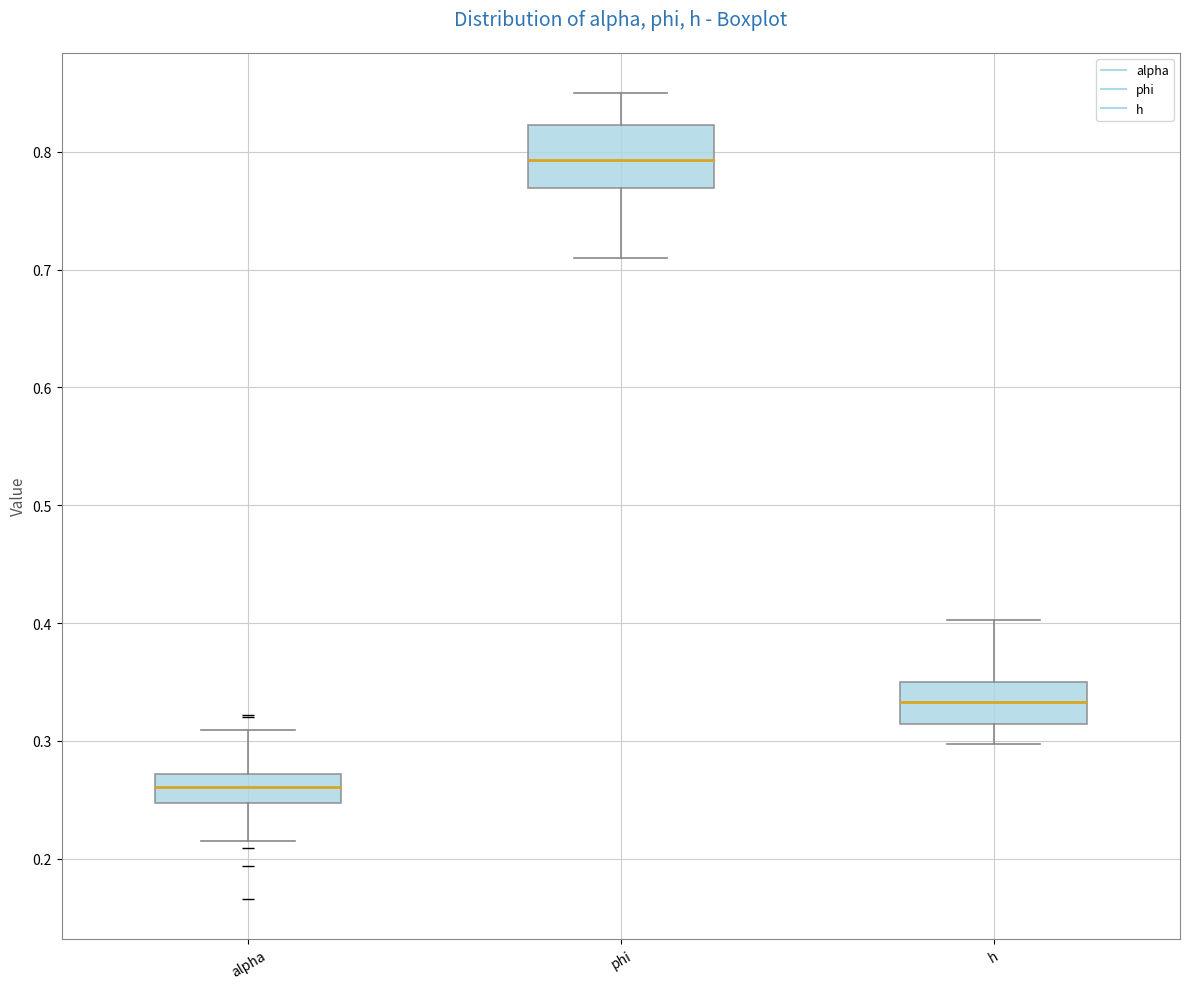

Where is the upper edge of the box for phi on the y-axis? The values are not printed on the chart, so give them approximately, as read against the axis.

0.82